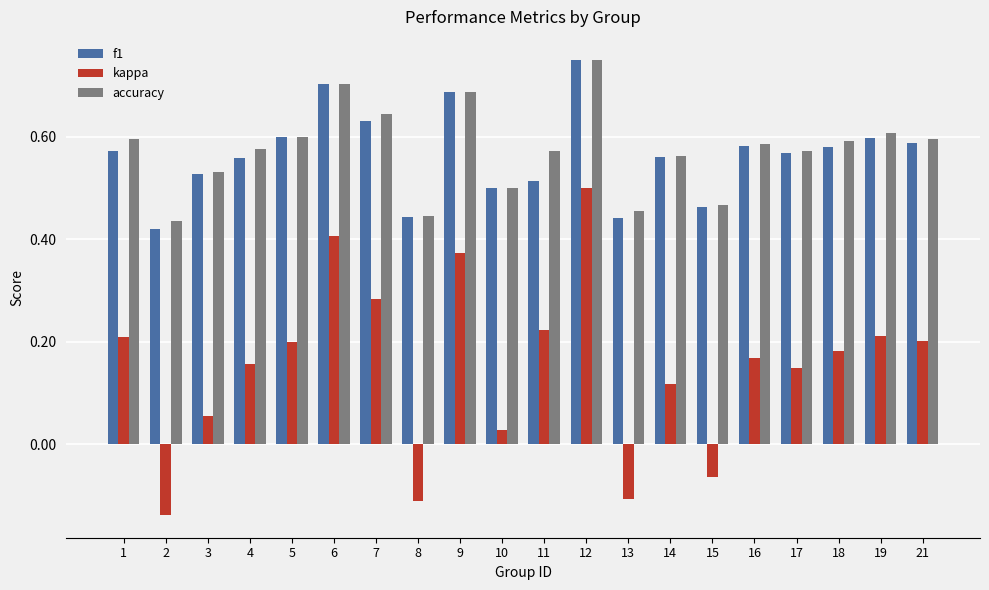

Which series has the widest spread of values?

kappa